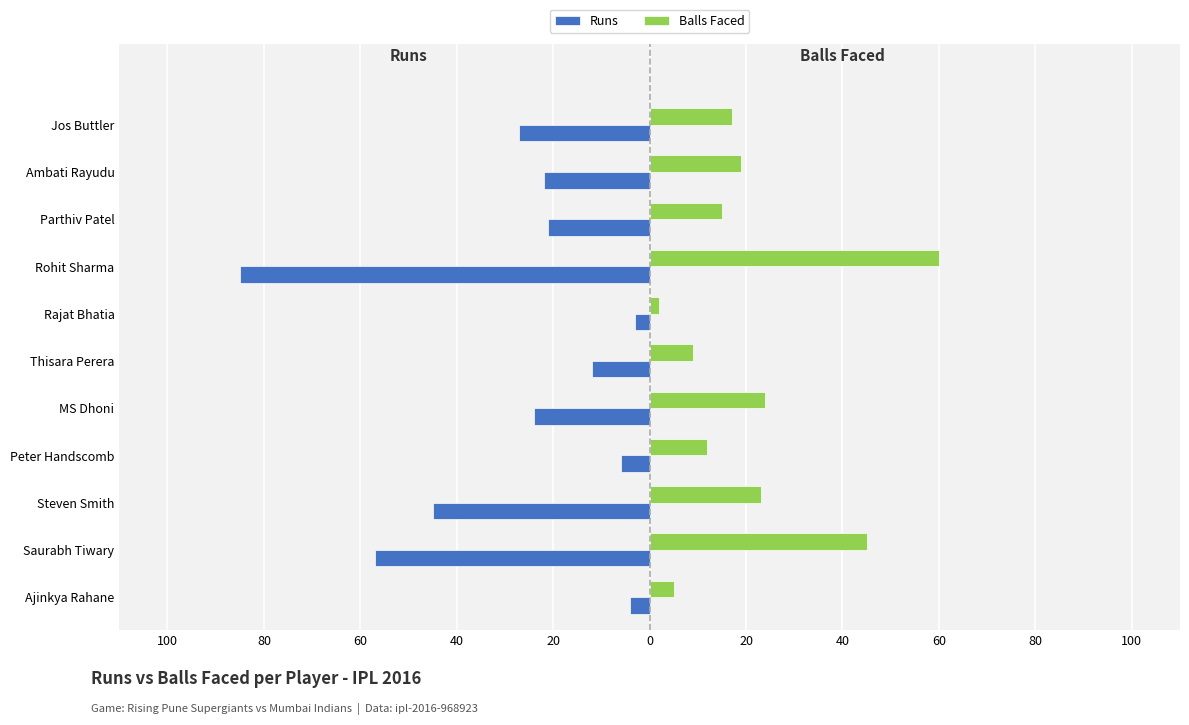

What are all the series names shown in the legend?

Runs, Balls Faced